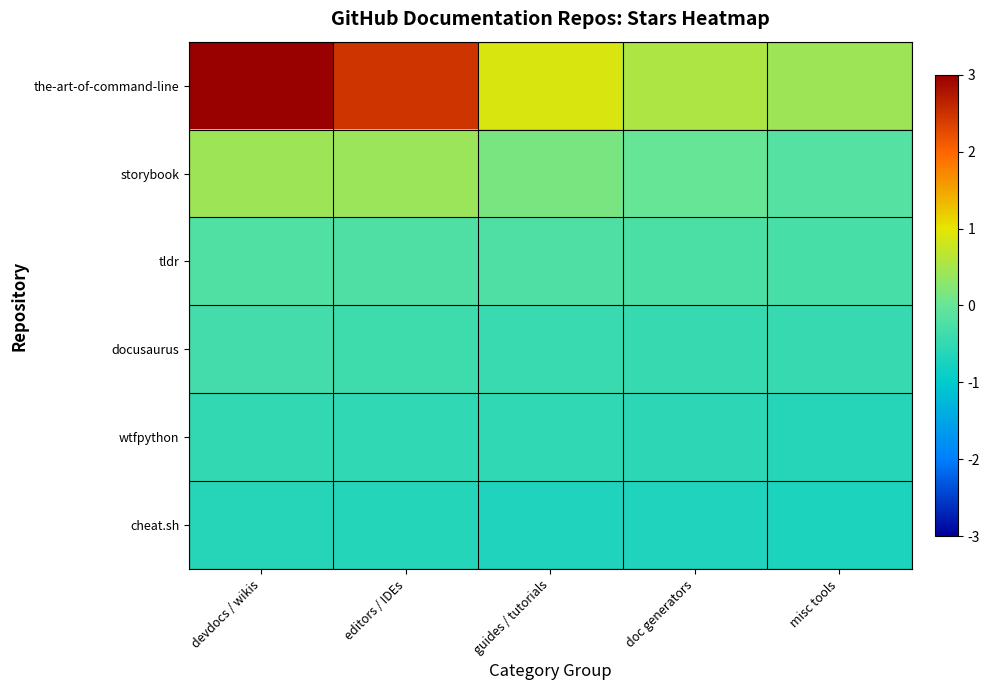

List the series in order of their peak value, lowest first.

cheat.sh, wtfpython, docusaurus, tldr, storybook, the-art-of-command-line